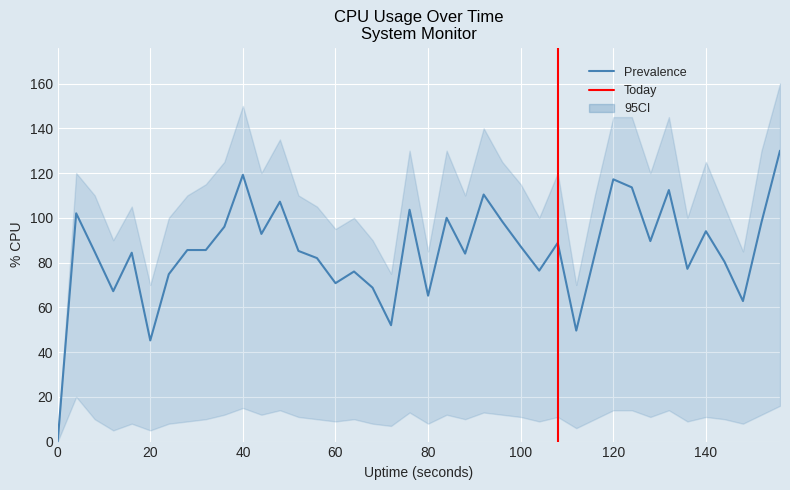

What is the spread (max minus min) of values at 20?

65.0